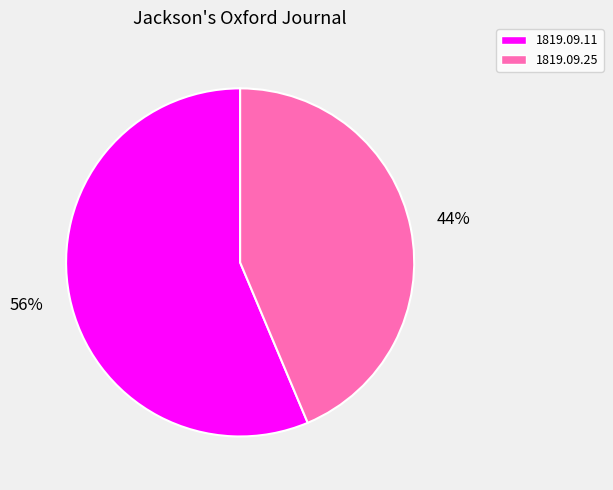

To the nearest percent, what is the combined percentage of 1819.09.25 and 1819.09.11?

100%